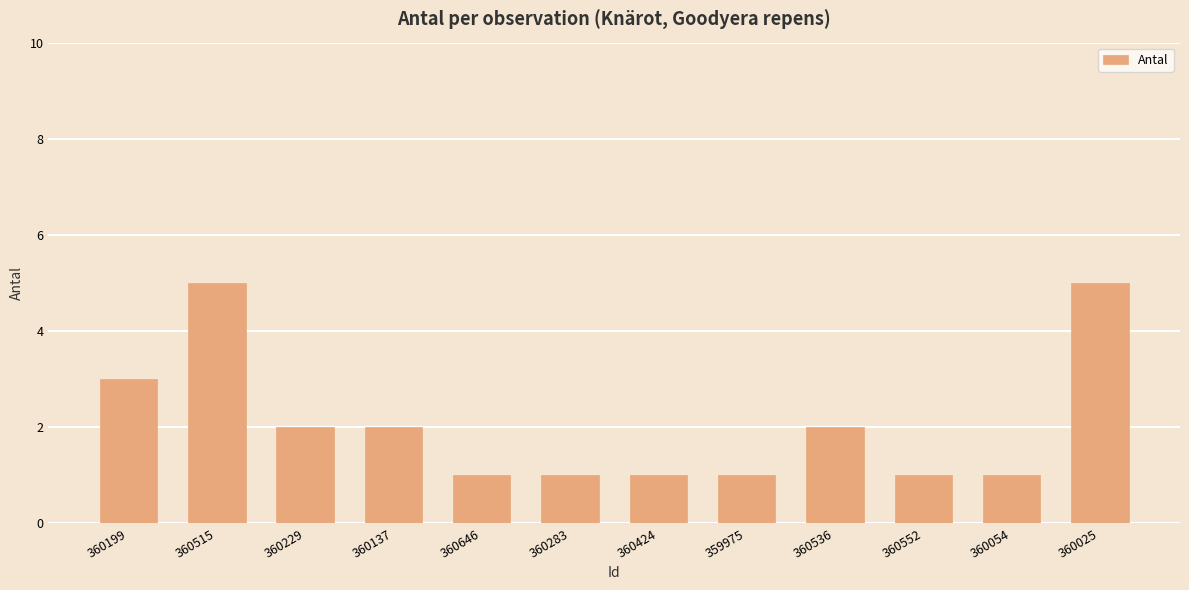

What is the sum of the values at 360283 and 360536?

3